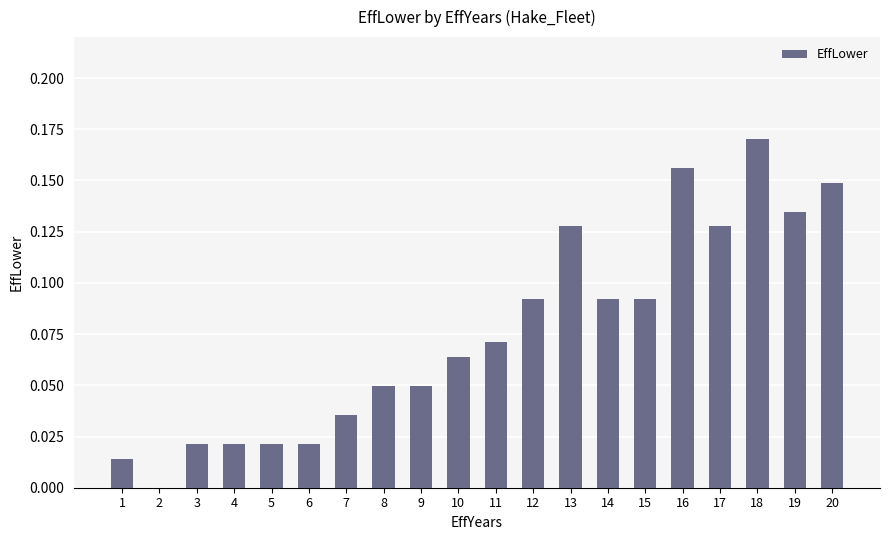

Is it true that the value at 4 is 0.0?

True